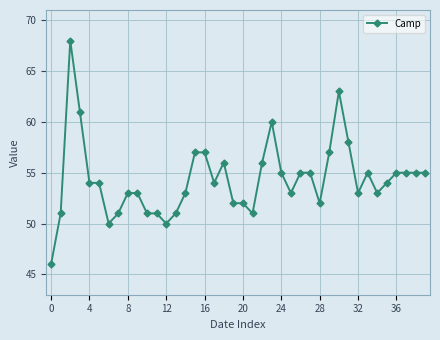

What is the maximum value shown in the chart?

68